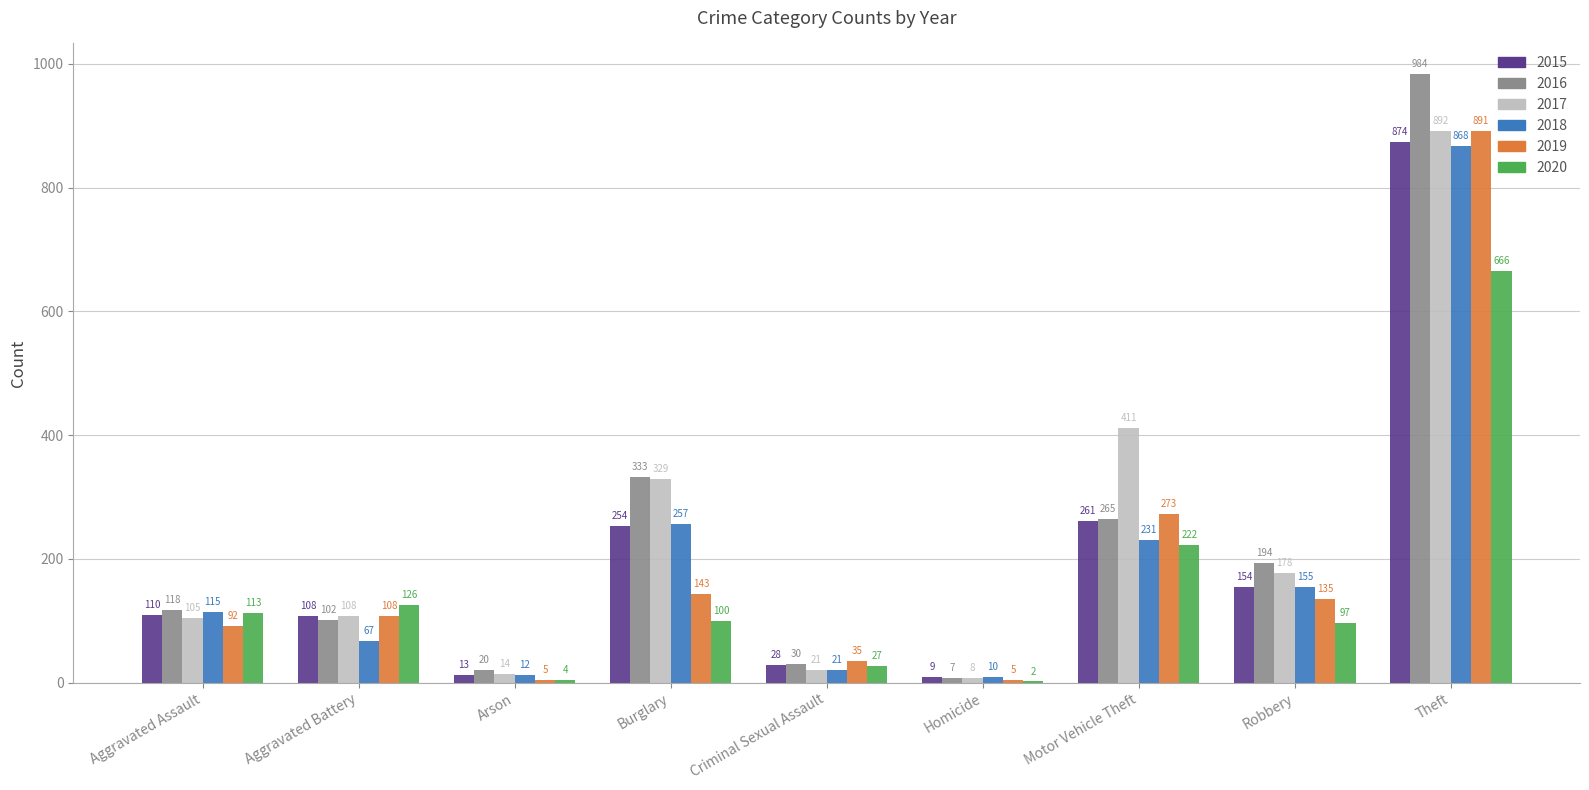

Reading left to right, list all the values displayed in this chart.

2015: 110	108	13	254	28	9	261	154	874
2016: 118	102	20	333	30	7	265	194	984
2017: 105	108	14	329	21	8	411	178	892
2018: 115	67	12	257	21	10	231	155	868
2019: 92	108	5	143	35	5	273	135	891
2020: 113	126	4	100	27	2	222	97	666